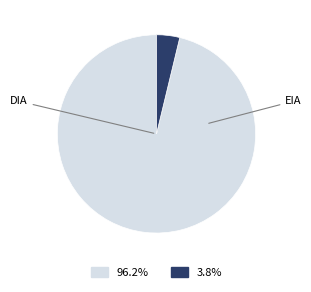

Does any single category account for the majority?

Yes